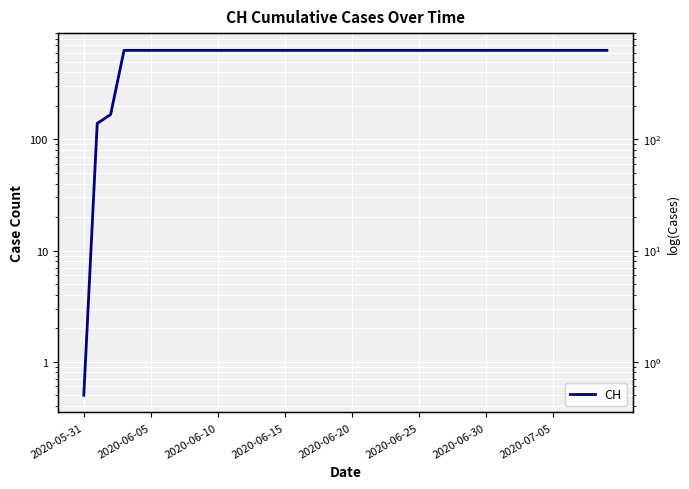

At which category does the chart reach its minimum across all series?

2020-05-31